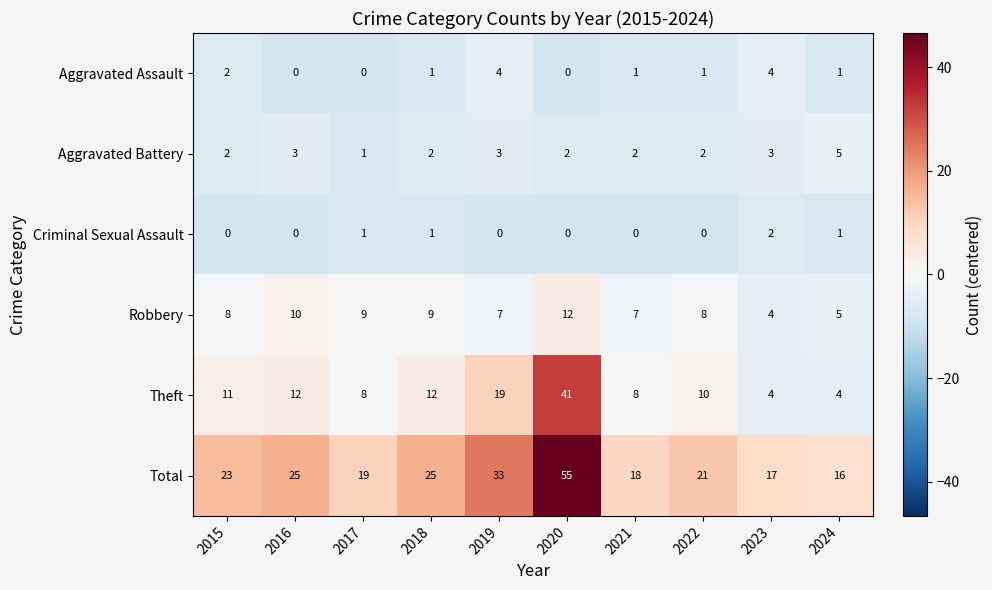

The value of Aggravated Battery at 2022 is 1. True or false?

False